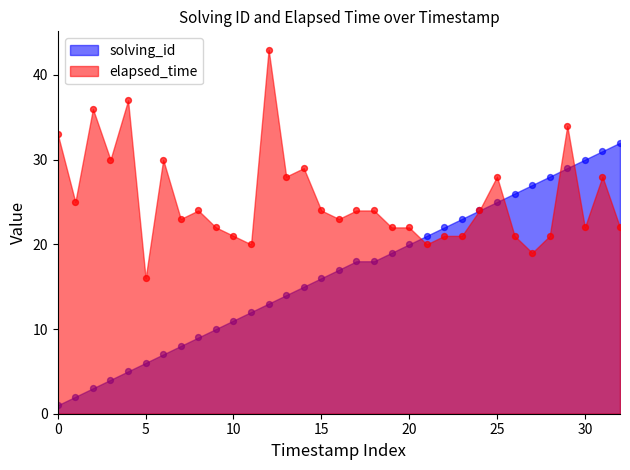

Which series reaches the minimum Y coordinate?

solving_id